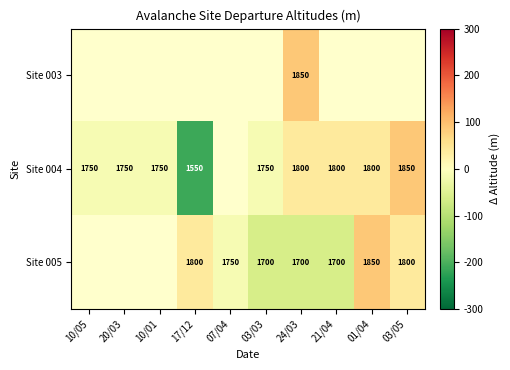

At 20/03, list the series in order from smallest to largest.

Site 003, Site 004, Site 005